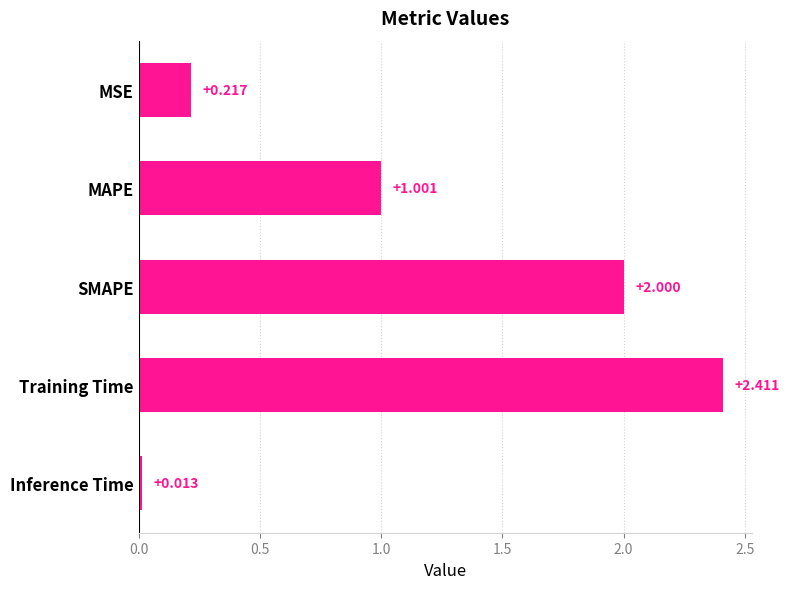

Where is the data nearest to the value 1?

MAPE